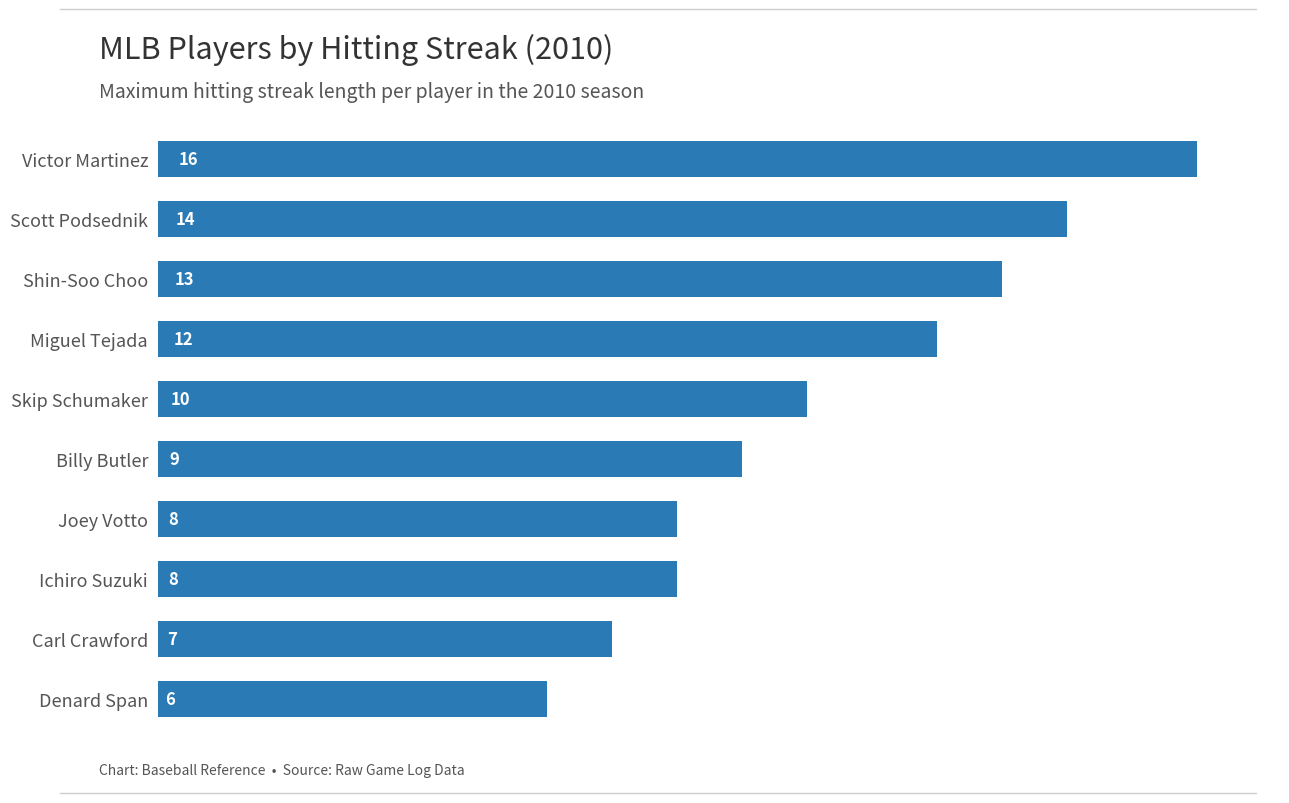

Which category has the highest value across all series?

Victor Martinez